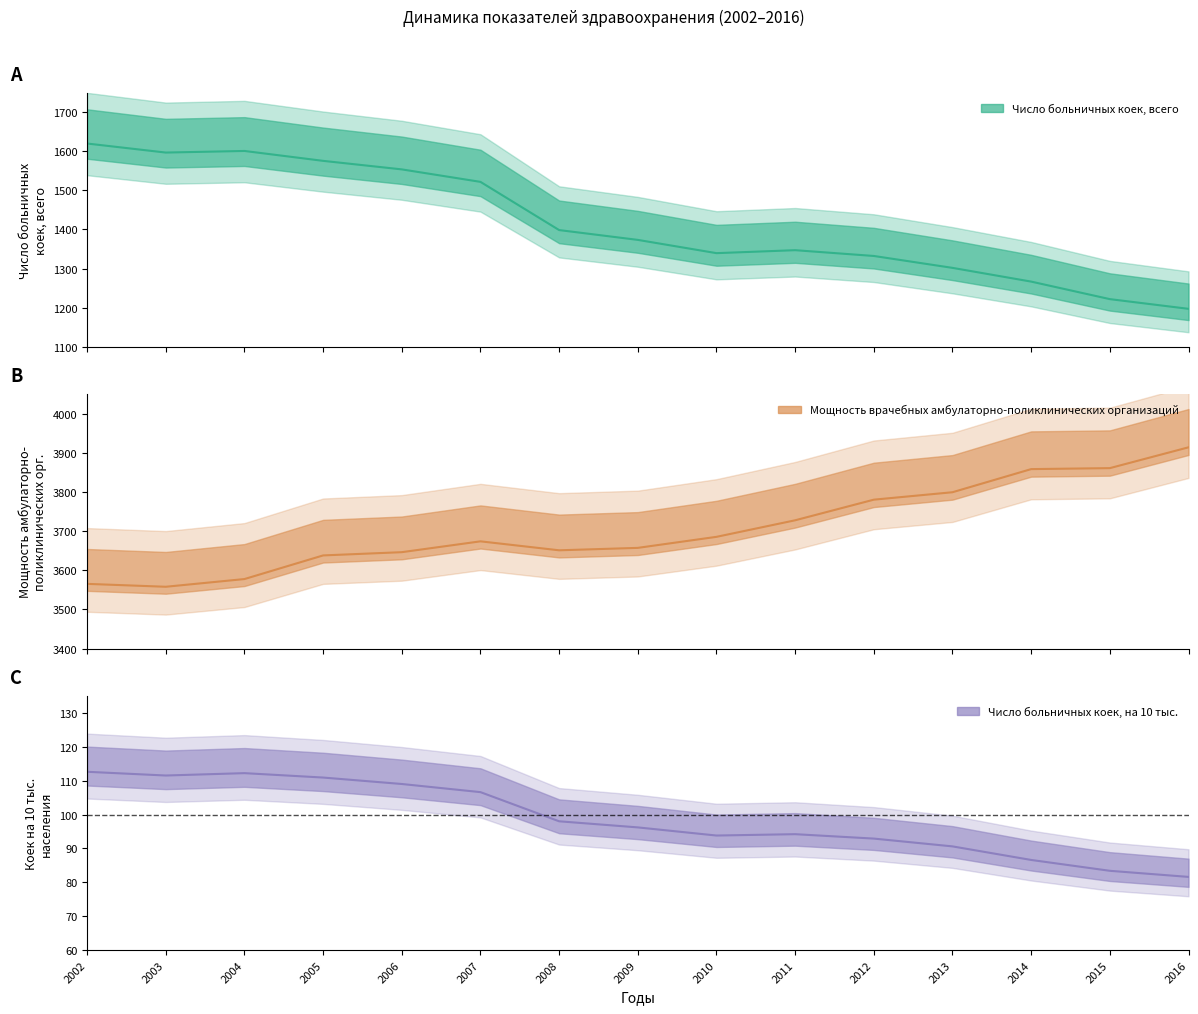

At which label does Мощность врачебных амбулаторно-поликлинических организаций first exceed 3673?

2007